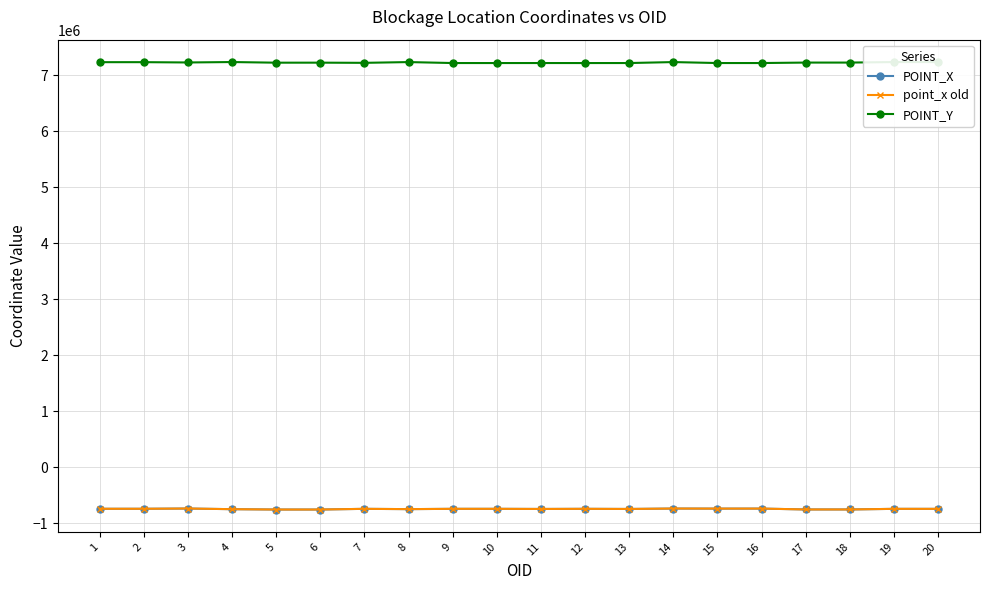

Is it true that point_x old equals -747095.4 at 11?

True